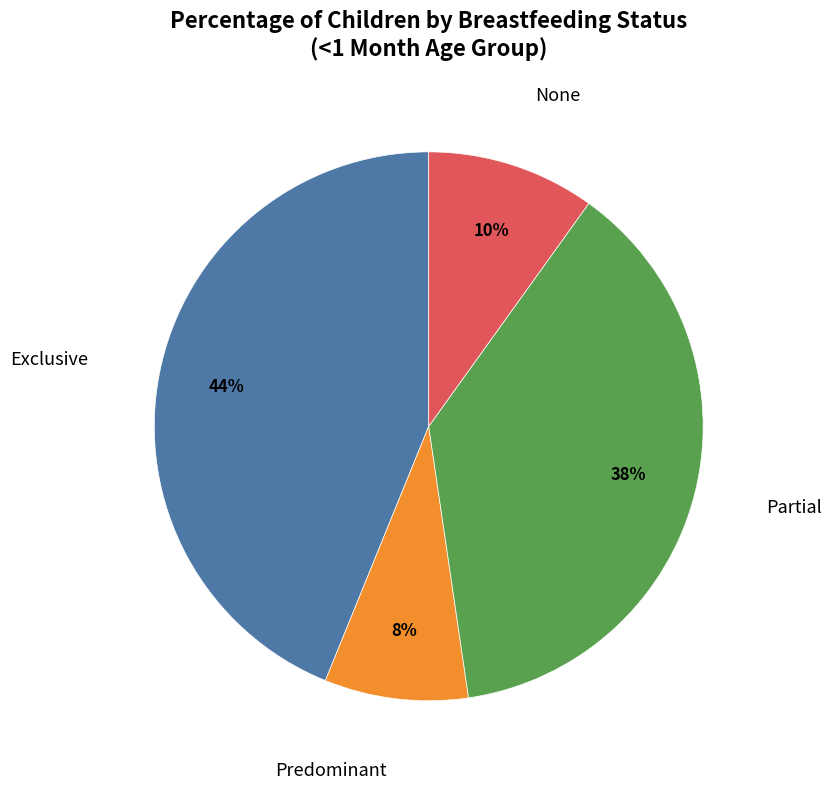

Does any single category account for the majority?

No